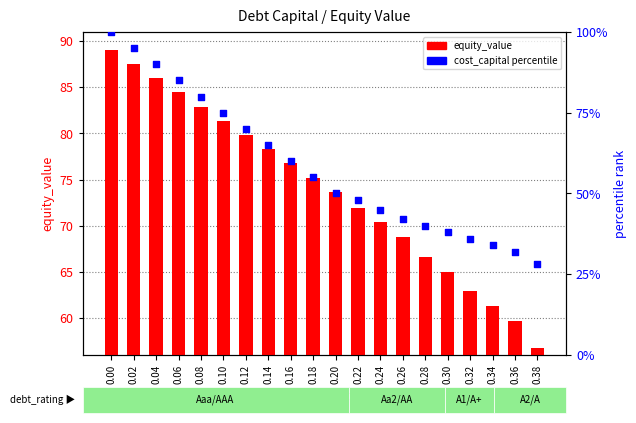

Which series reaches the minimum Y coordinate?

cost_capital (percentile)